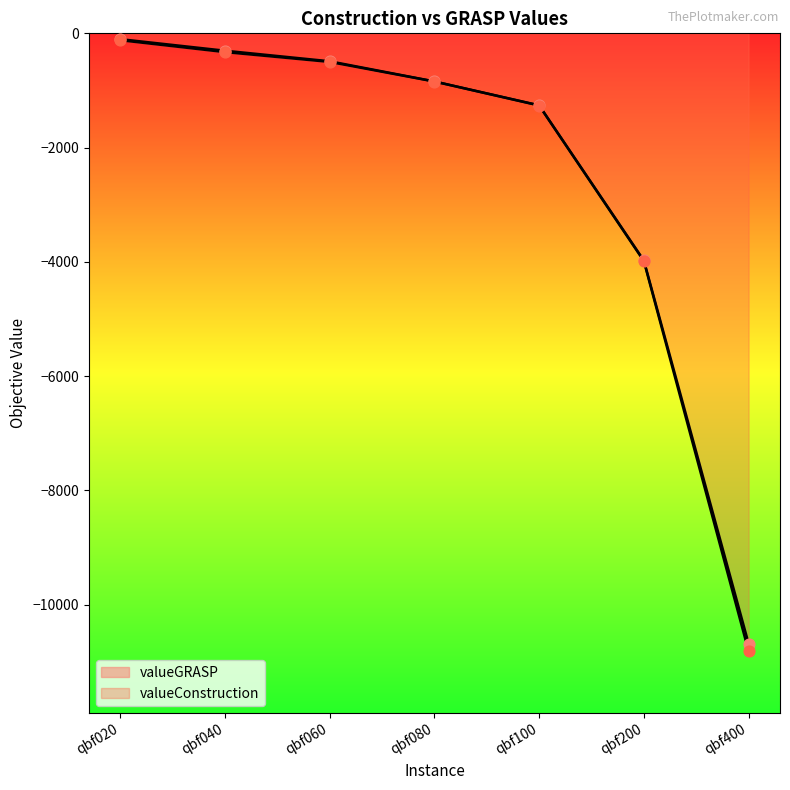

At which category is the sum across all series the highest?

qbf020